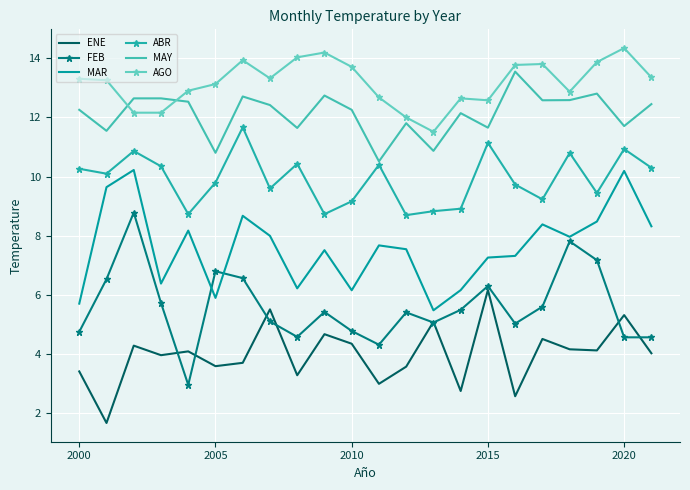

List the series in order of their peak value, lowest first.

ENE, FEB, MAR, ABR, MAY, AGO